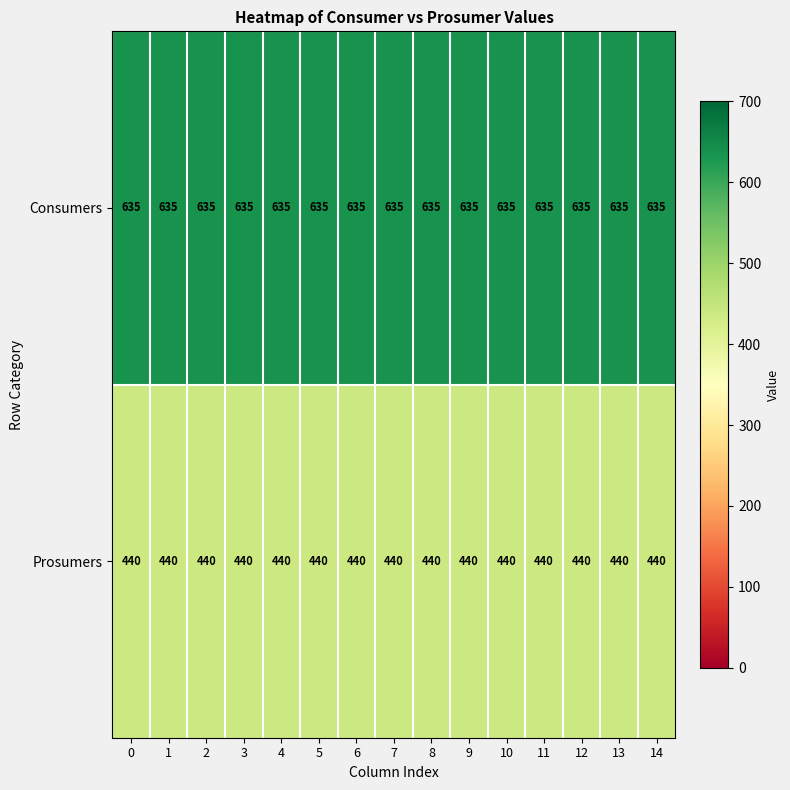

The Prosumers series shows 440 at 5. True or false?

True